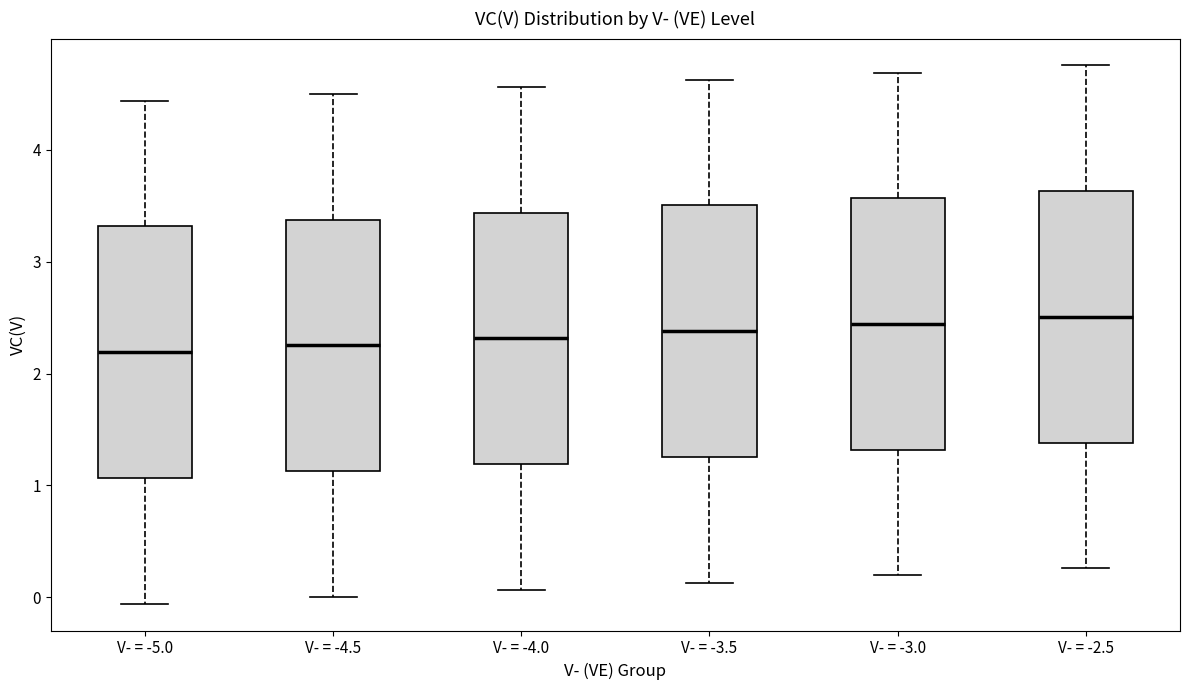

Where does the upper whisker of the box for V- = -4.5 end on the y-axis? The values are not printed on the chart, so give them approximately, as read against the axis.

4.5